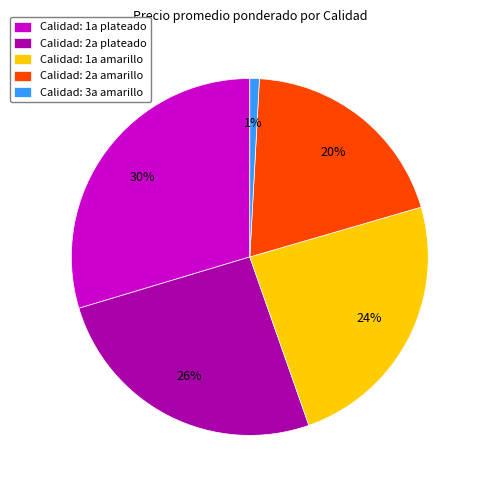

Is there any slice that represents more than half of the pie?

No